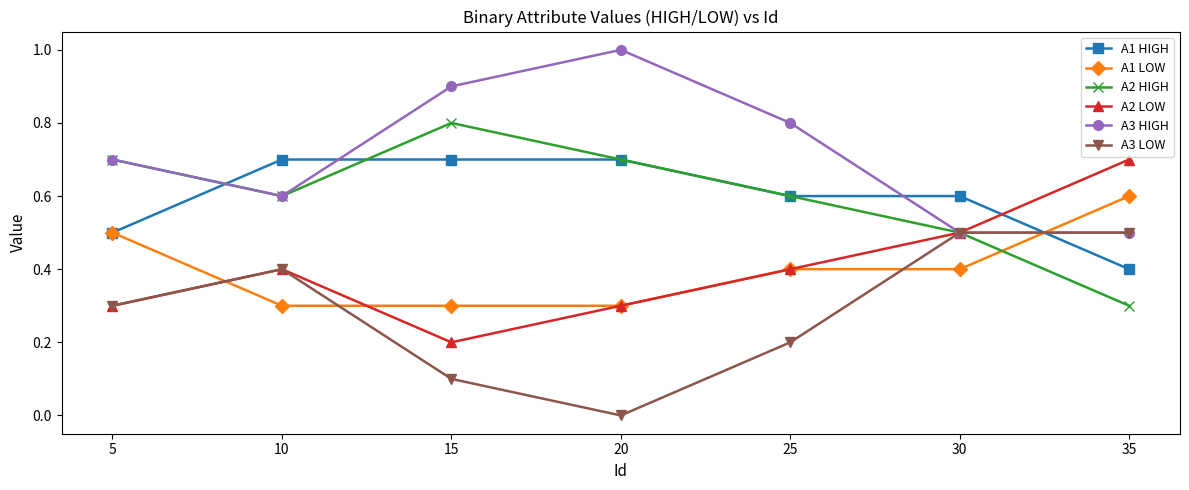

What is the sum of all A3 LOW values?

2.0